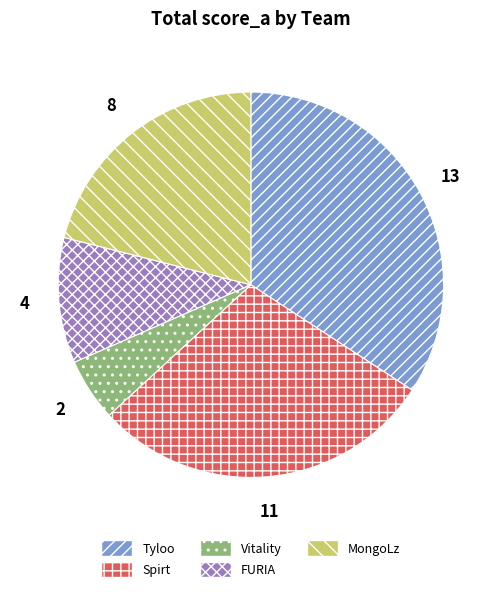

What is the smallest slice in the pie chart?

Vitality